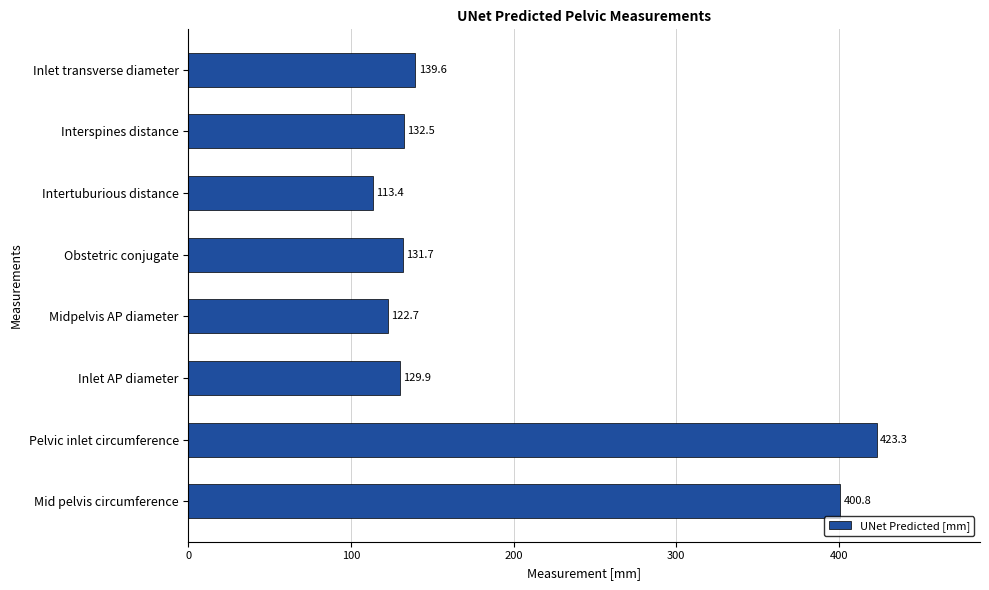

Rank the categories by value from highest to lowest.

Pelvic inlet circumference, Mid pelvis circumference, Inlet transverse diameter, Interspines distance, Obstetric conjugate, Inlet AP diameter, Midpelvis AP diameter, Intertuburious distance